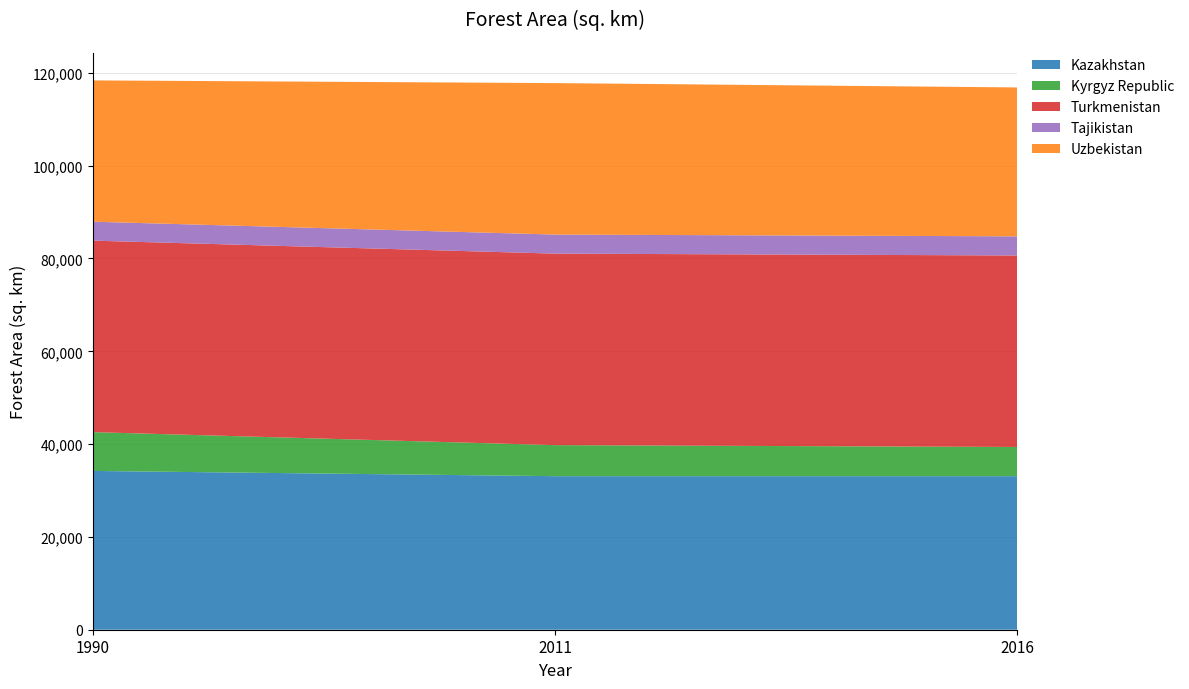

Reading right to left, transcribe all the data shown in this chart.

Kazakhstan: 33090.0	33090.0	34220.0
Kyrgyz Republic: 6290.0	6690.0	8360.0
Turkmenistan: 41270.0	41270.0	41270.0
Tajikistan: 4124.0	4104.0	4080.0
Uzbekistan: 32087.8	32643.8	30450.0